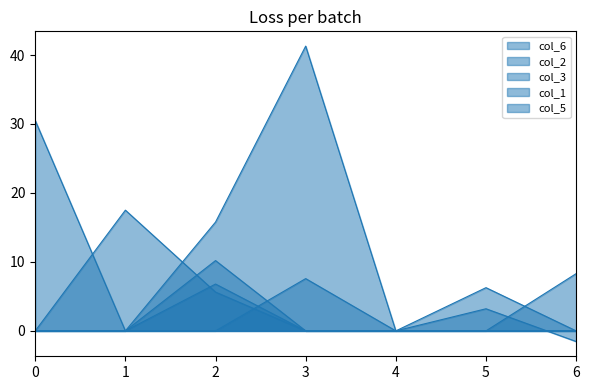

Is it true that col_5 equals 3.7 at 4?

False